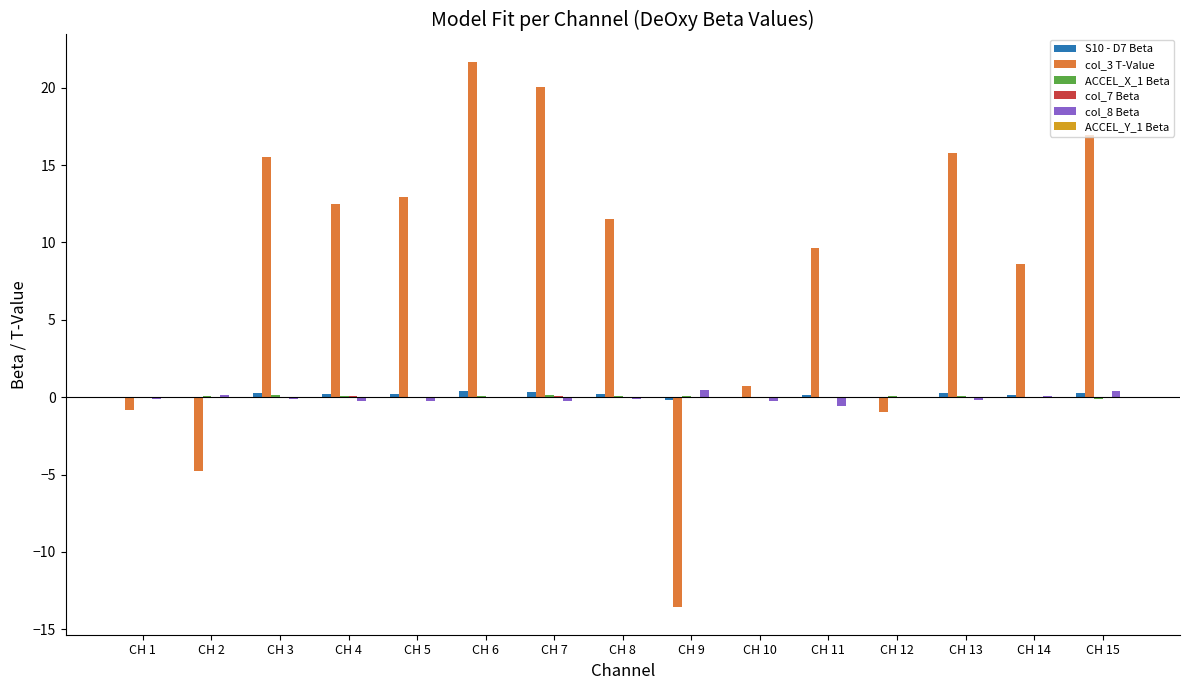

The value of col_3 T-Value at CH 3 is 15.5. True or false?

True